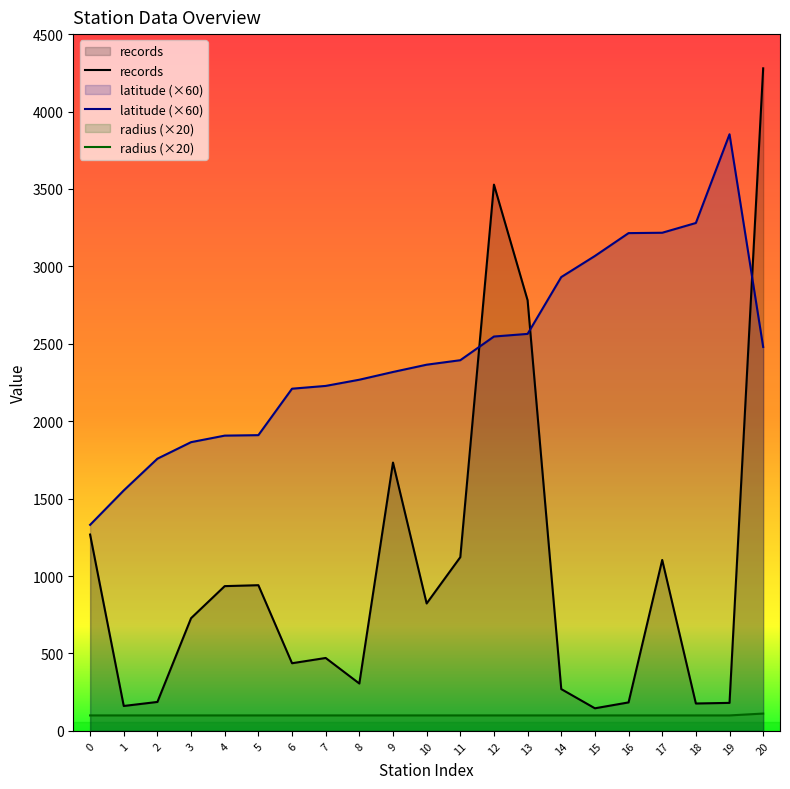

Reading right to left, extract all data points from this chart.

records: 20=4279.0	19=181.0	18=177.0	17=1104.0	16=184.0	15=146.0	14=270.0	13=2781.0	12=3528.0	11=1122.0	10=823.0	9=1733.0	8=306.0	7=471.0	6=437.0	5=941.0	4=935.0	3=728.0	2=187.0	1=161.0	0=1268.0
latitude: 20=2479.5	19=3853.2	18=3280.2	17=3217.2	16=3214.8	15=3067.2	14=2931.0	13=2564.0	12=2547.0	11=2394.0	10=2365.0	9=2318.0	8=2268.0	7=2228.0	6=2210.0	5=1910.0	4=1907.0	3=1864.8	2=1758.0	1=1553.0	0=1330.8
radius: 20=112.0	19=100.0	18=100.0	17=100.0	16=100.0	15=100.0	14=100.0	13=100.0	12=100.0	11=100.0	10=100.0	9=100.0	8=100.0	7=100.0	6=100.0	5=100.0	4=100.0	3=100.0	2=100.0	1=100.0	0=100.0